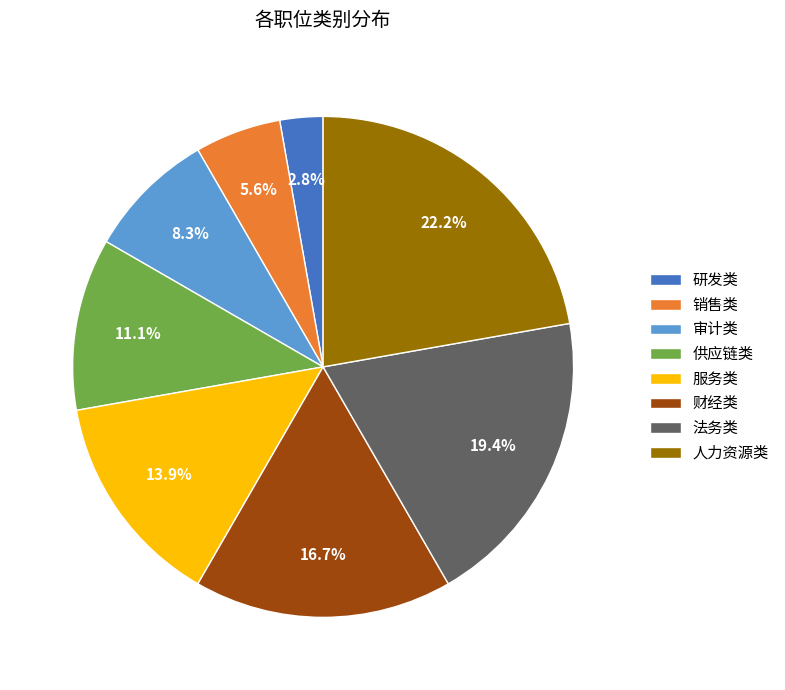

To the nearest percent, what is the difference between the largest and smallest slice percentages?

19%